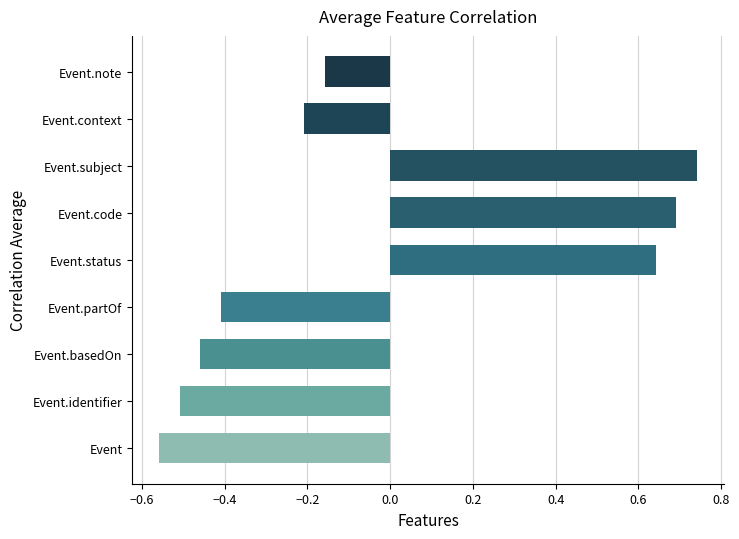

What is the change in value from Event.identifier to Event.code?

+1.2